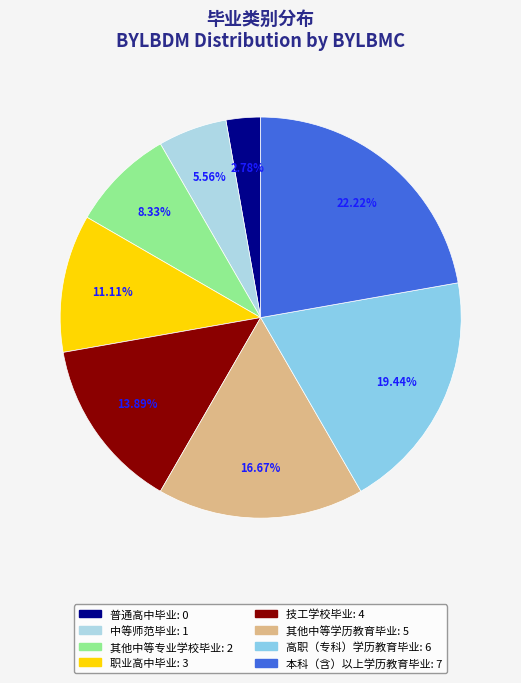

Which slice is the smallest?

普通高中毕业